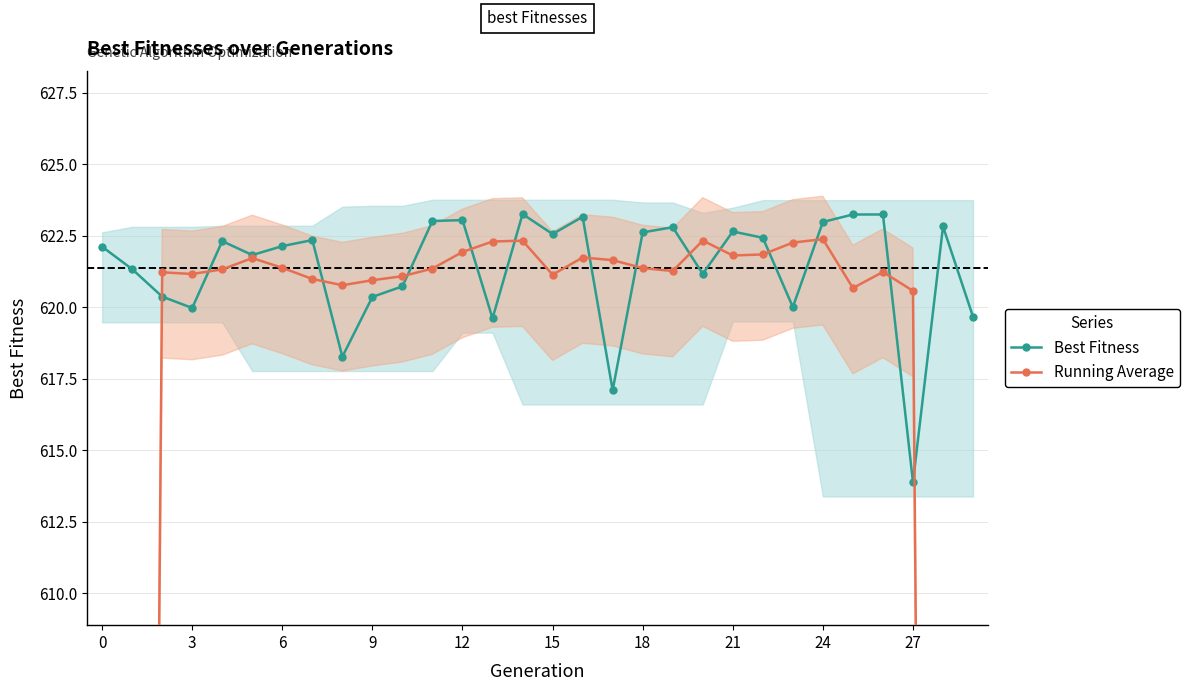

What is the maximum value shown in the chart?

623.3